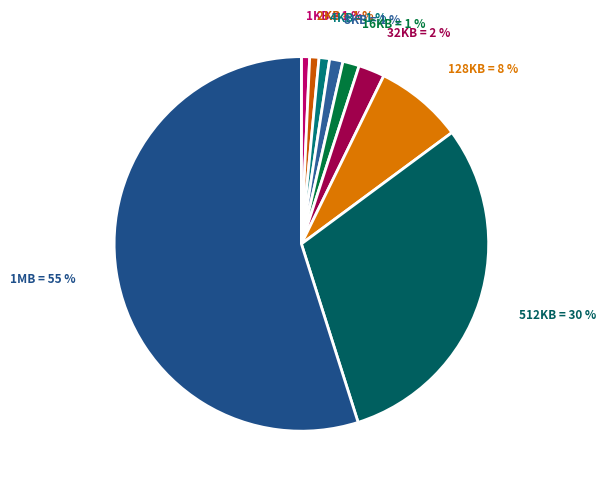

Count the number of slices in the pie.

9